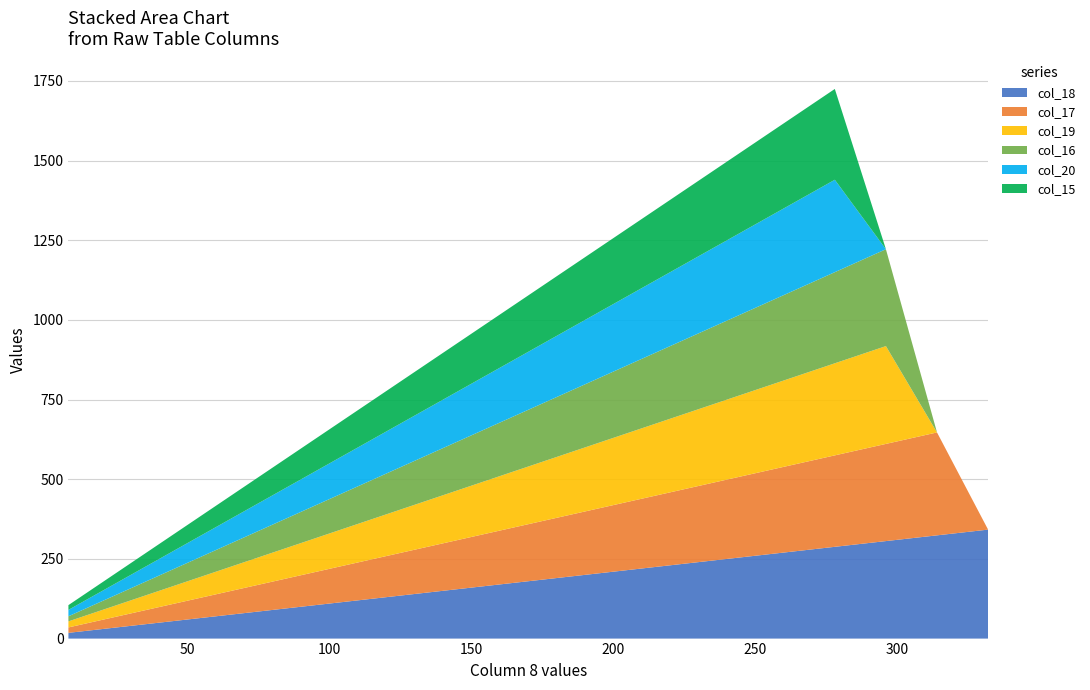

Reading left to right, transcribe all the data shown in this chart.

col_18: 8=18	26=36	44=54	62=72	80=90	98=108	116=126	134=144	152=162	170=180	188=198	206=216	224=234	242=252	260=270	278=288	296=306	314=324	332=342
col_17: 8=17	26=35	44=53	62=71	80=89	98=107	116=125	134=143	152=161	170=179	188=197	206=215	224=233	242=251	260=269	278=287	296=305	314=323	332=0
col_19: 8=19	26=37	44=55	62=73	80=91	98=109	116=127	134=145	152=163	170=181	188=199	206=217	224=235	242=253	260=271	278=289	296=307	314=0	332=0
col_16: 8=16	26=34	44=52	62=70	80=88	98=106	116=124	134=142	152=160	170=178	188=196	206=214	224=232	242=250	260=268	278=286	296=304	314=0	332=0
col_20: 8=20	26=38	44=56	62=74	80=92	98=110	116=128	134=146	152=164	170=182	188=200	206=218	224=236	242=254	260=272	278=290	296=0	314=0	332=0
col_15: 8=15	26=33	44=51	62=69	80=87	98=105	116=123	134=141	152=159	170=177	188=195	206=213	224=231	242=249	260=267	278=285	296=0	314=0	332=0